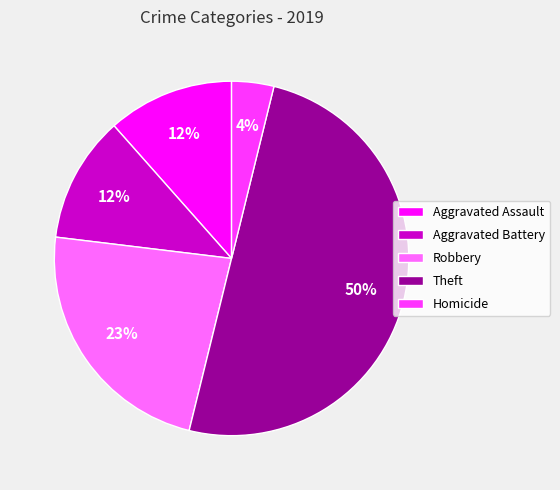

What is the smallest slice in the pie chart?

Homicide